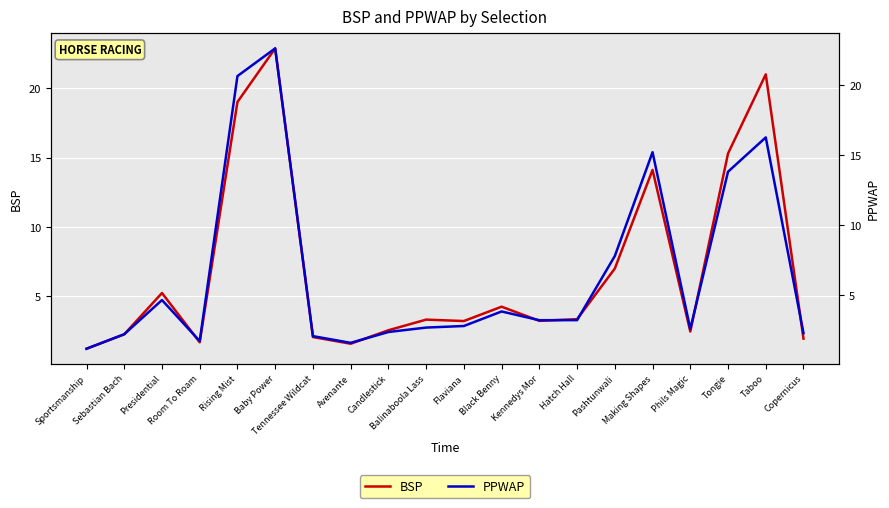

At which label does PPWAP first exceed 3?

Presidential